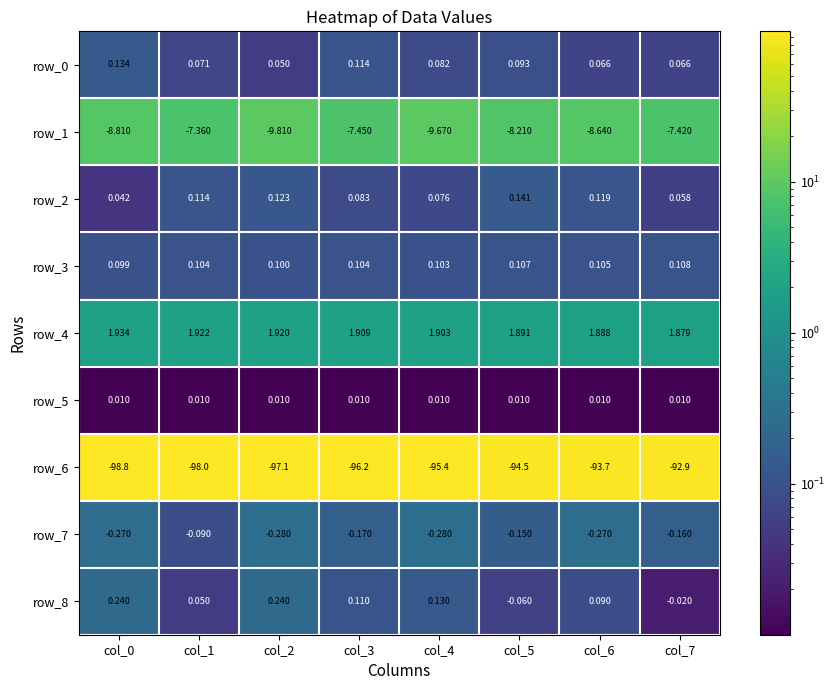

Count the number of categories in the chart.

8